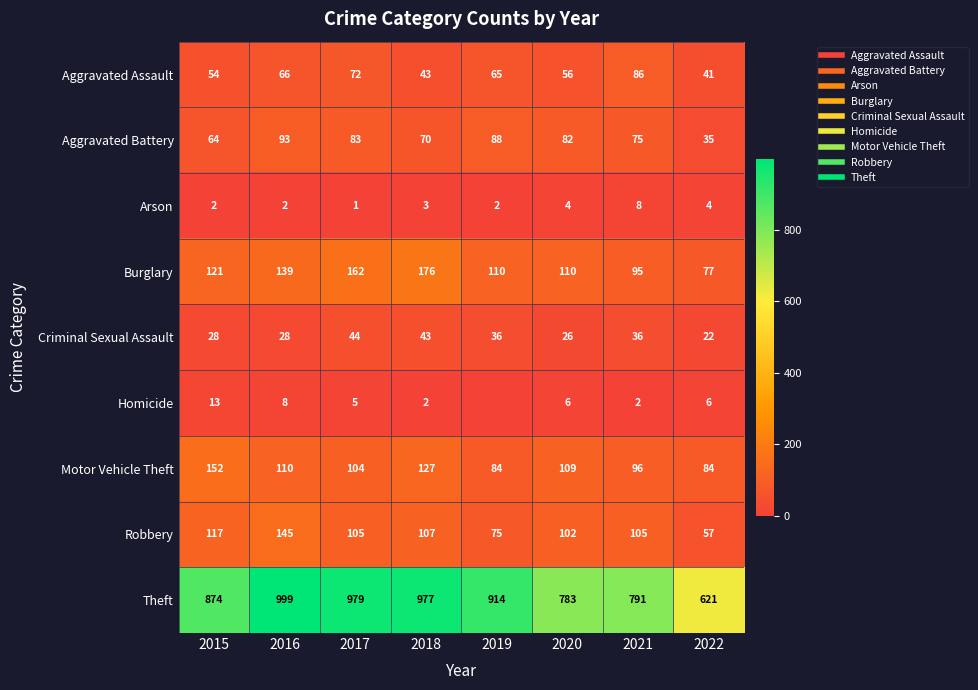

At how many categories does at least one series exceed 59?

8